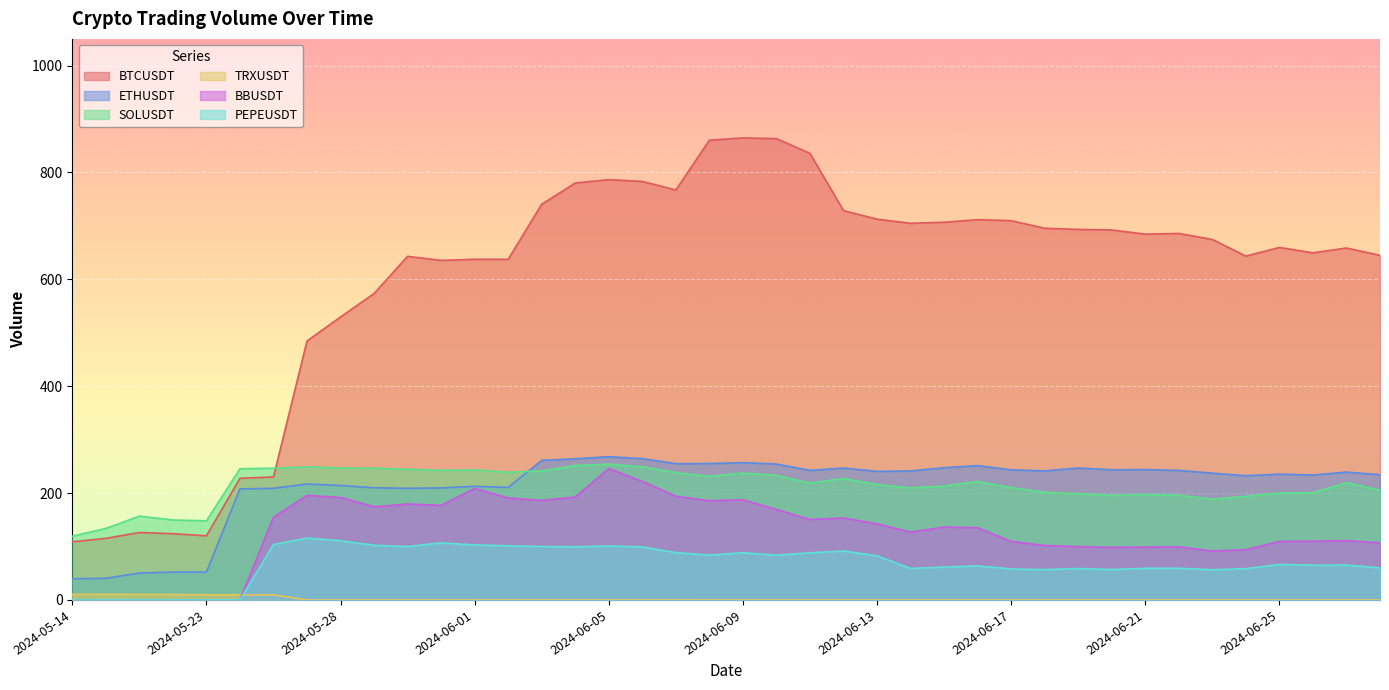

Is it true that SOLUSDT equals 338.1 at 2024-06-03?

False